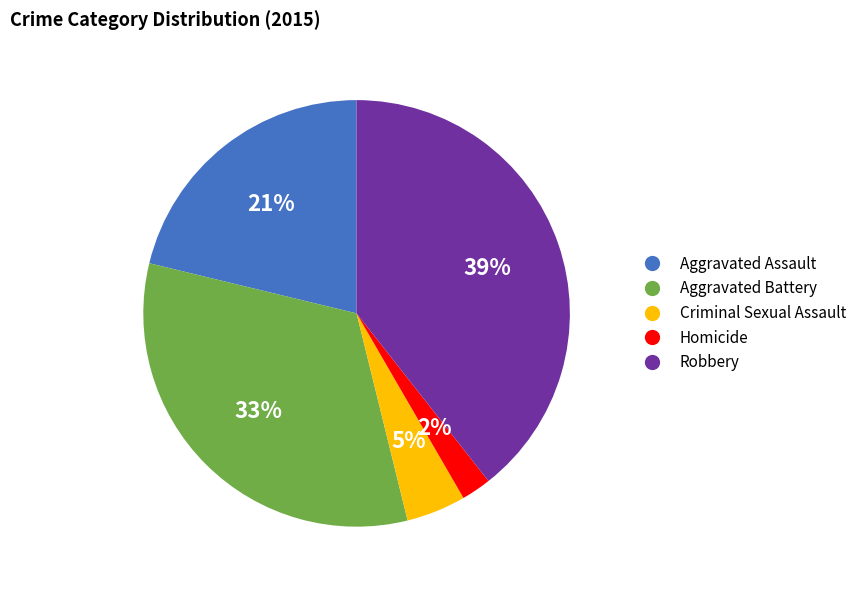

Which slice is the smallest?

Homicide